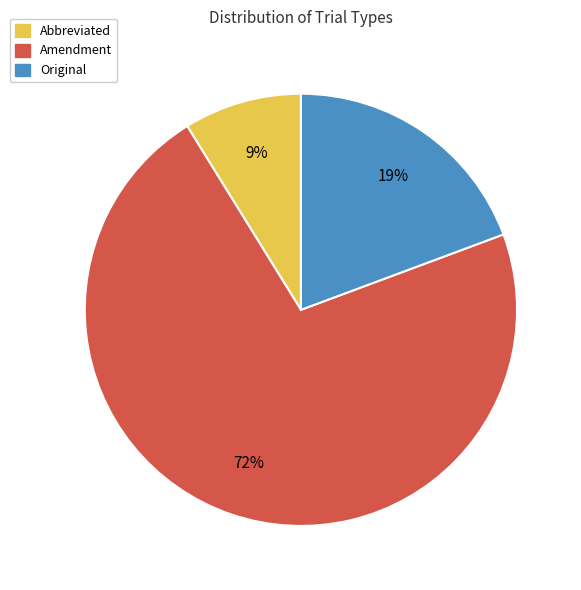

To the nearest percent, what is the difference between the largest and smallest slice percentages?

63%